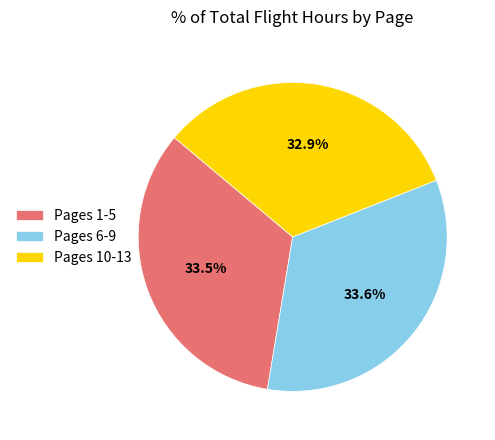

What is the smallest slice in the pie chart?

Pages 10-13